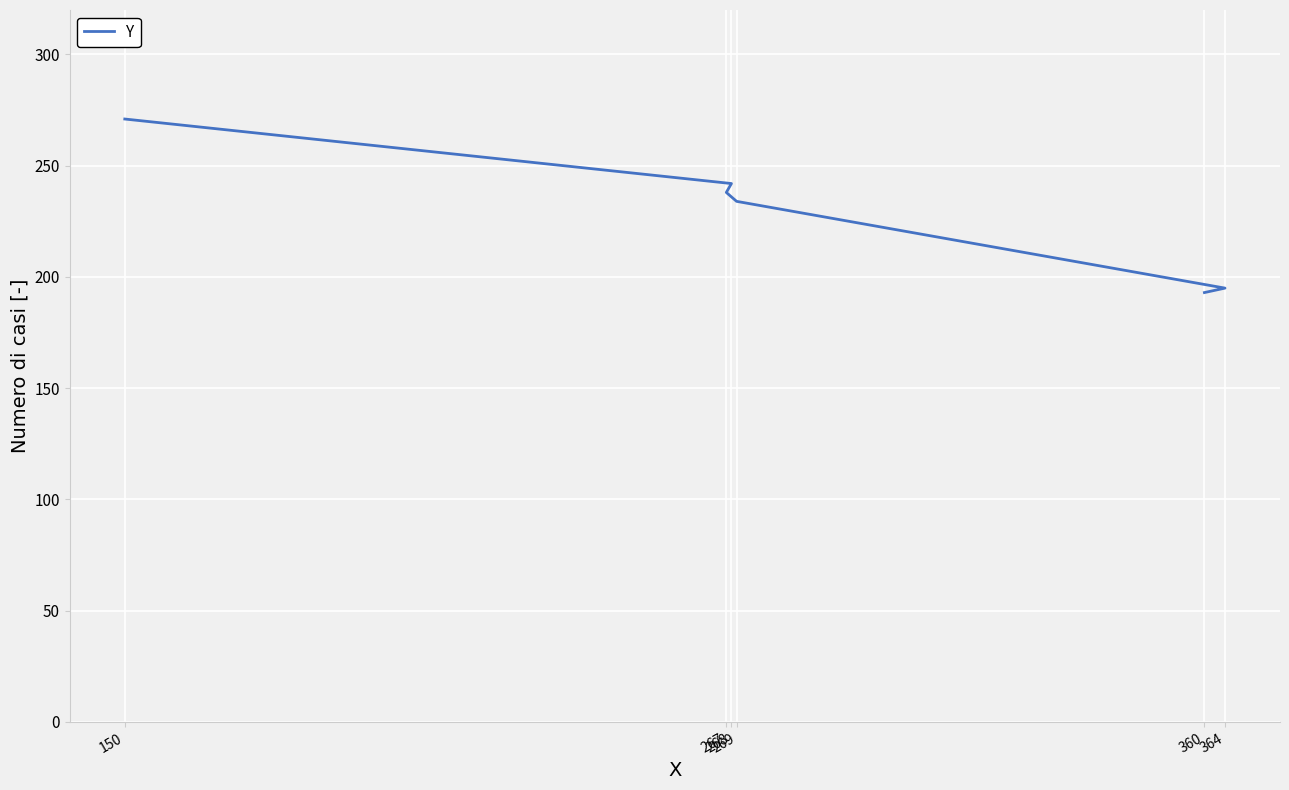

What is the sum of the values at 269 and 364?

429